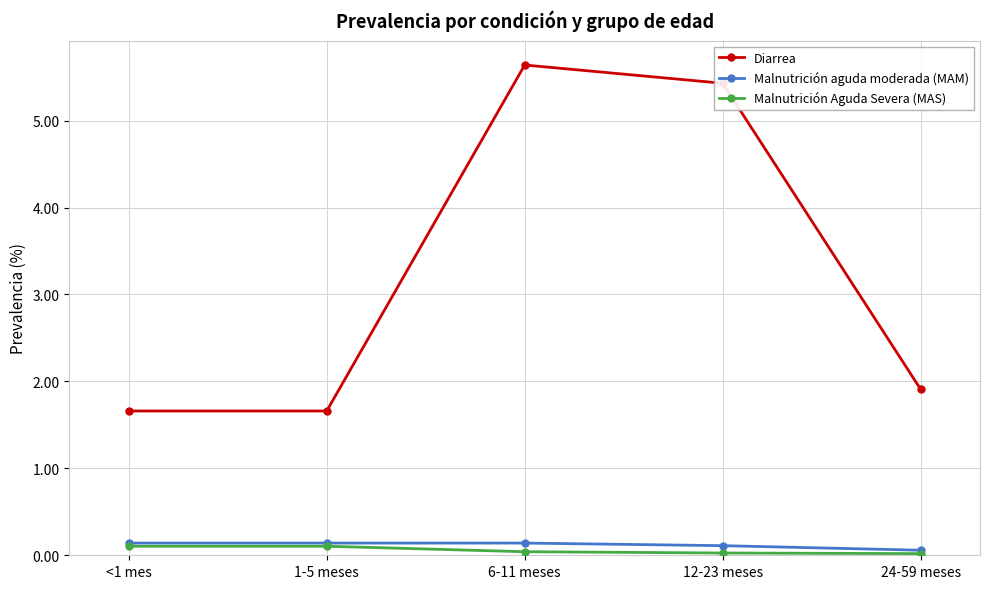

What is the sum of all Malnutrición aguda moderada (MAM) values?

0.6